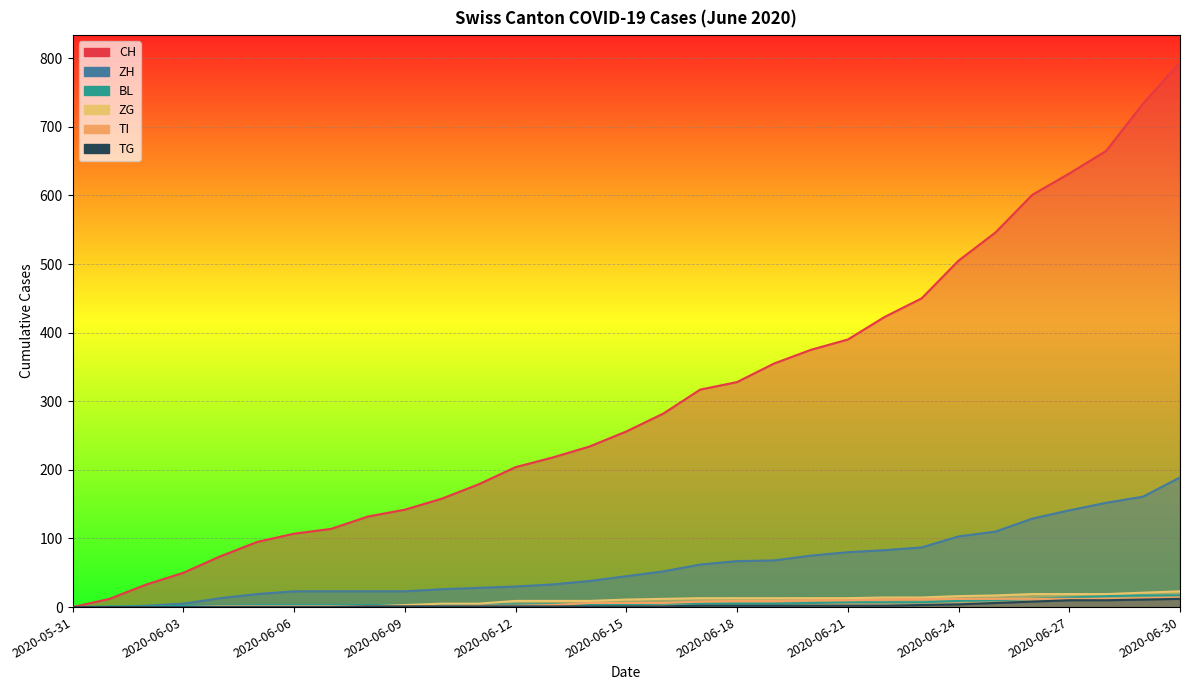

What is the label of the 4th point from the left?

2020-06-03